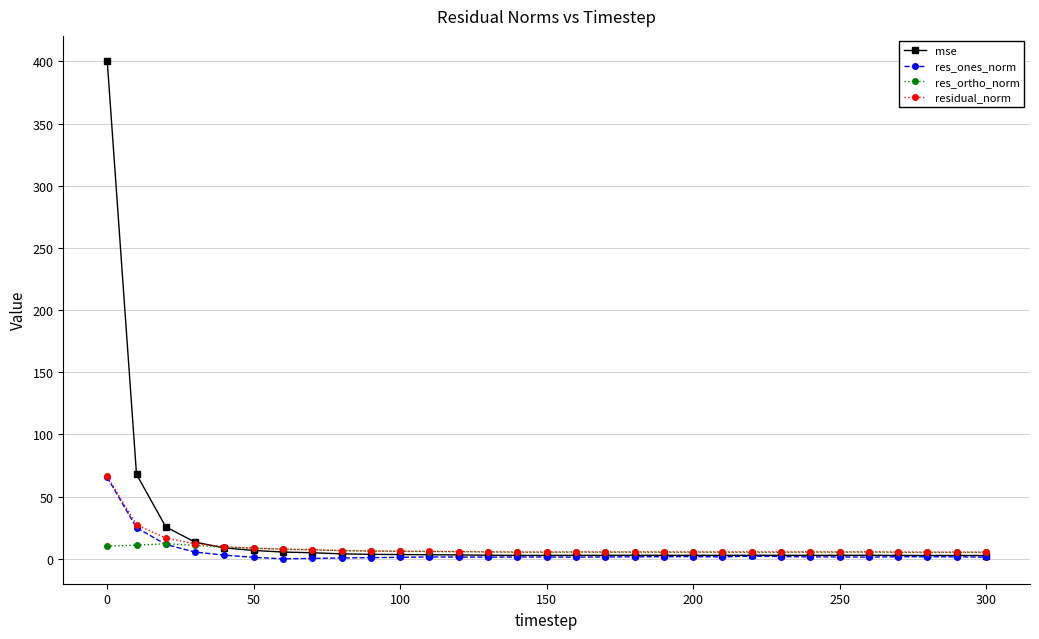

What is the value of the res_ortho_norm point at the 8th from the left?

7.3